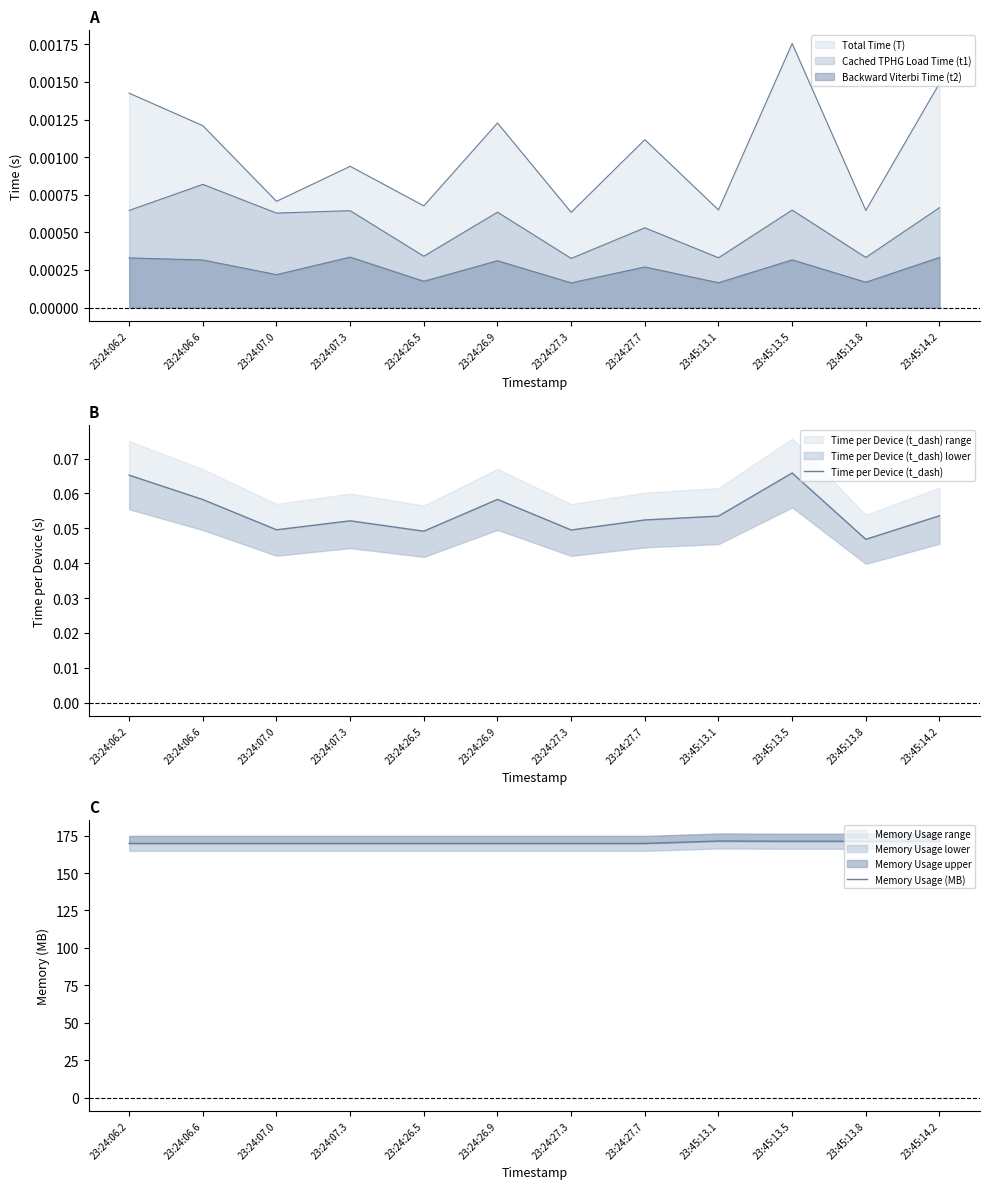

Where is Memory Usage (MB) nearest to the value 170?

23:24:06.2